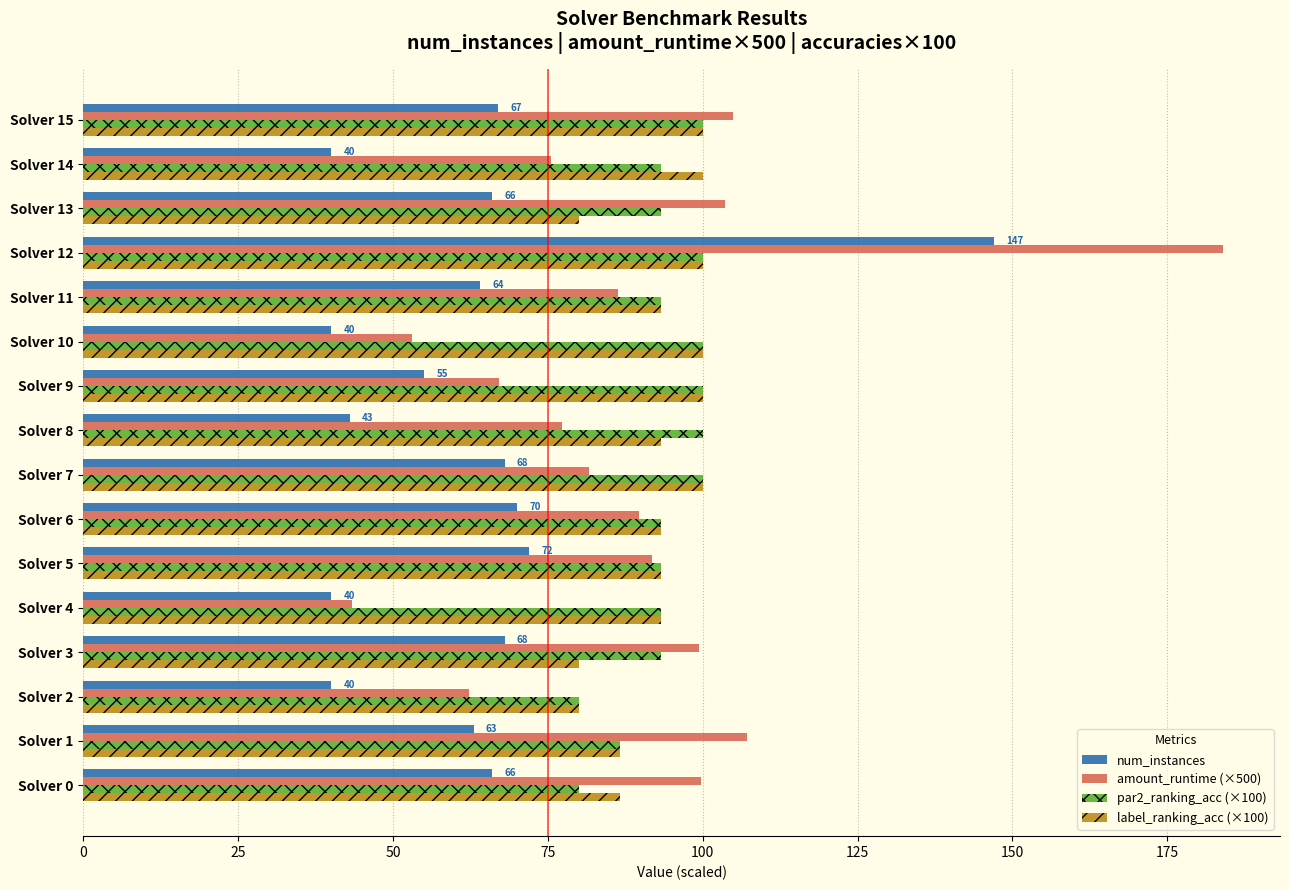

Is the value of num_instances at Solver 9 greater than the value of label_ranking_acc (×100) at Solver 10?

No